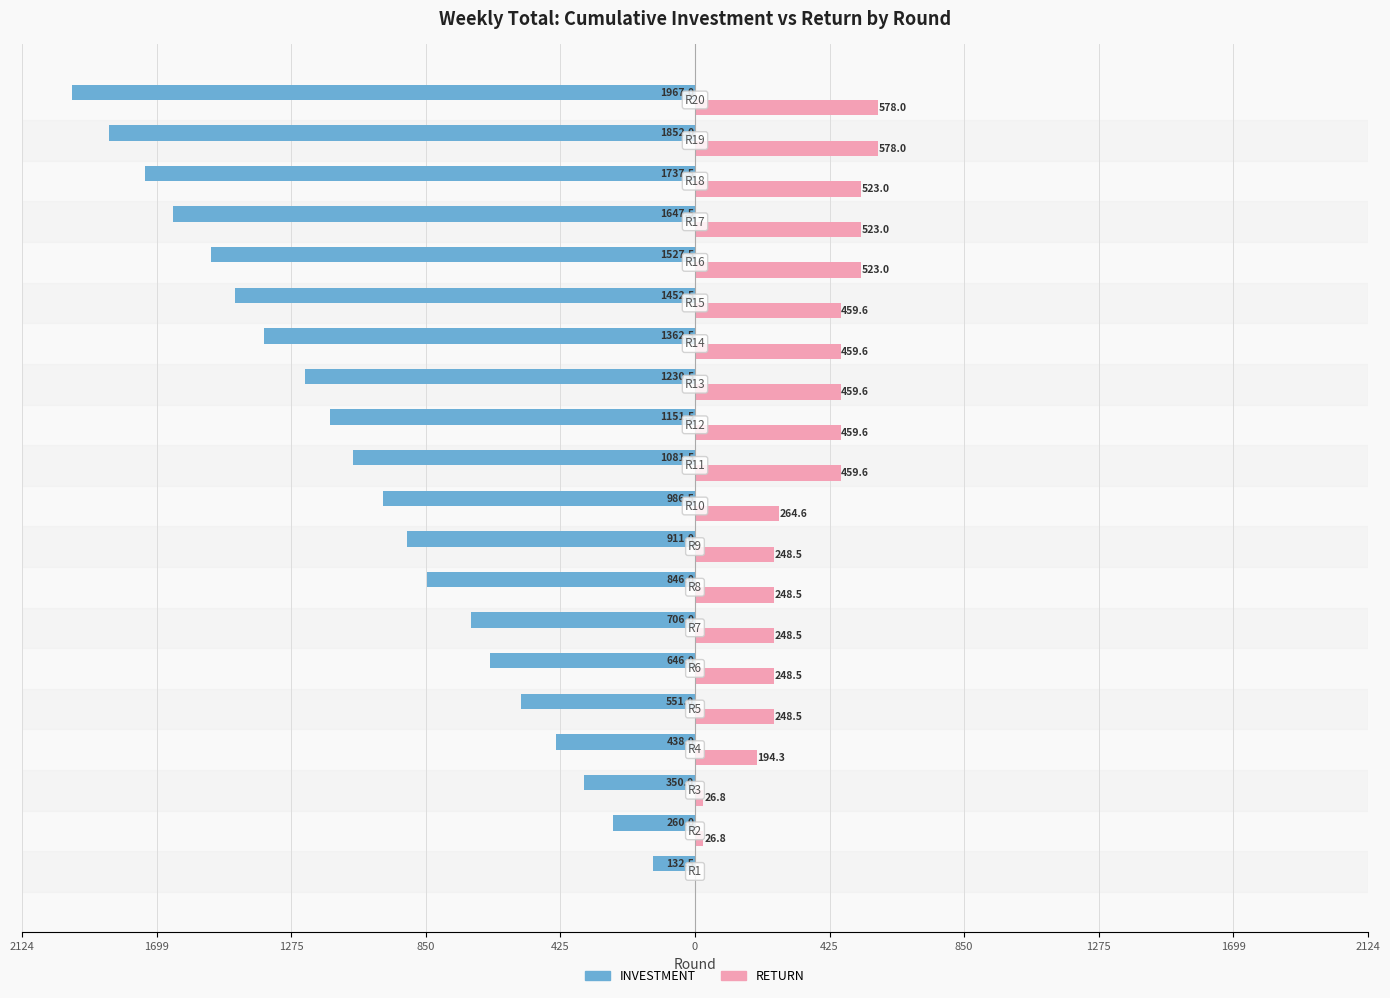

Reading left to right, extract all data points from this chart.

INVESTMENT: -132.5	-260.0	-350.0	-438.0	-551.0	-646.0	-706.0	-846.0	-911.0	-986.5	-1081.5	-1151.5	-1230.5	-1362.5	-1452.5	-1527.5	-1647.5	-1737.5	-1852.0	-1967.0
RETURN: 0.0	26.8	26.8	194.3	248.5	248.5	248.5	248.5	248.5	264.6	459.6	459.6	459.6	459.6	459.6	523.0	523.0	523.0	578.0	578.0